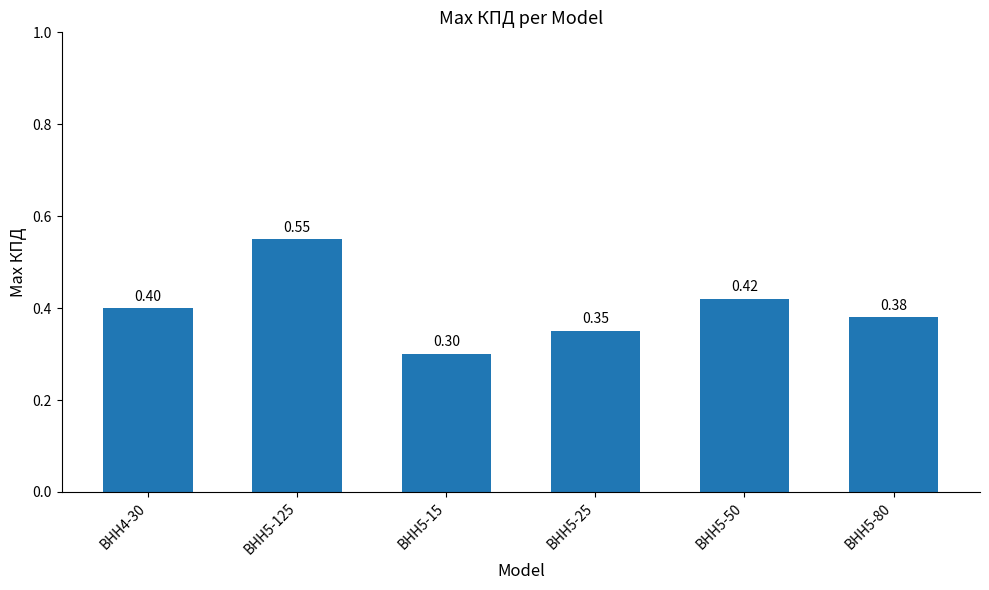

What is the label of the 5th bar from the right?

ВНН5-125